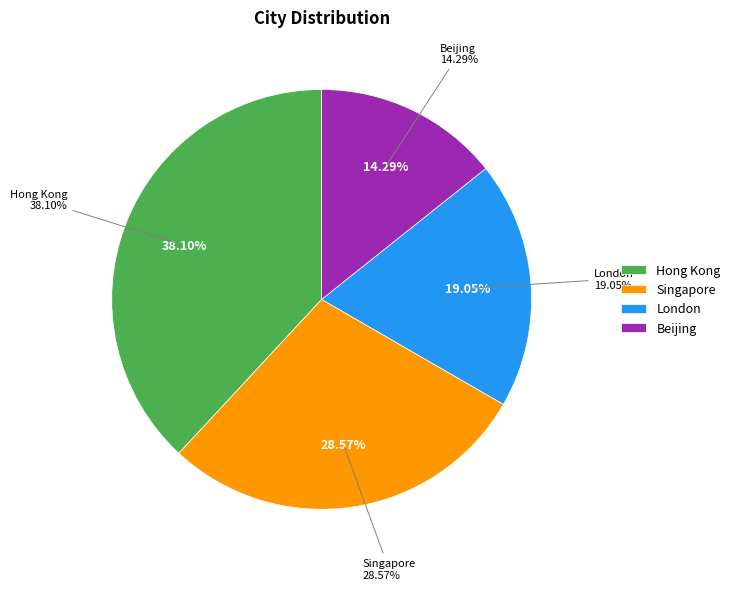

Do Singapore and Hong Kong together represent more than half of the pie?

Yes